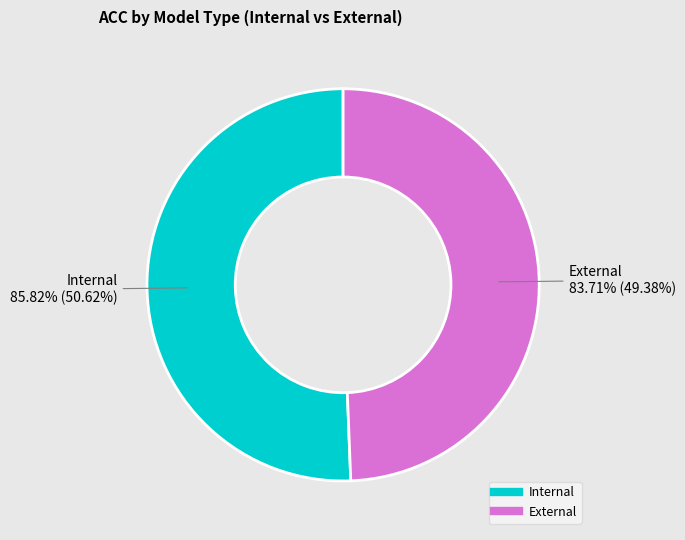

True or false: External accounts for 49% of the total.

True